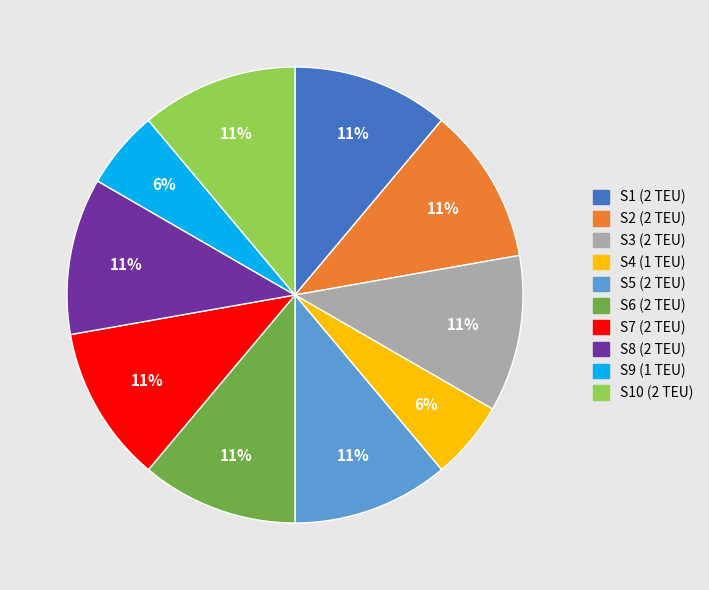

Is there any slice that represents more than half of the pie?

No